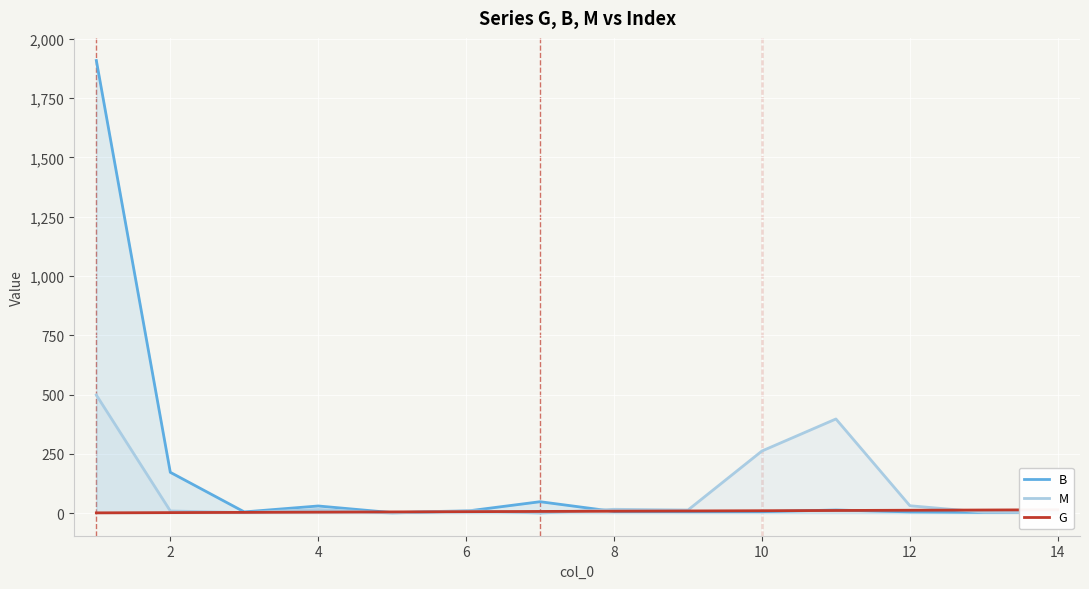

What is the highest value of the M series?

498